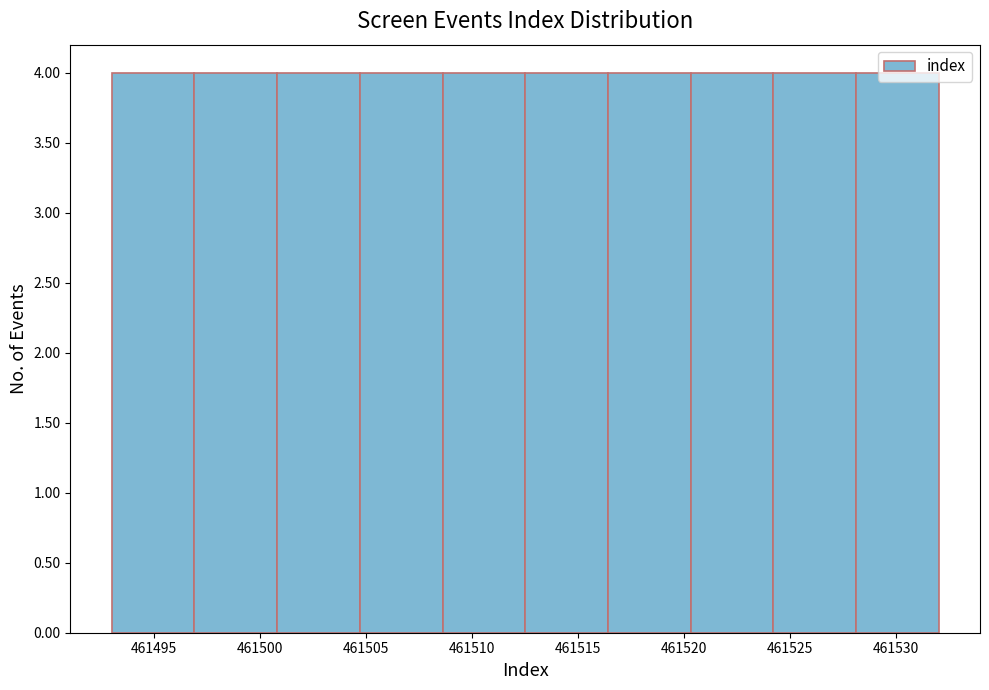

Reading left to right, transcribe this chart: for each bar, give the range it covers on the x-axis and its height. Neither the bar edges nor the heights are printed on the chart, so give them approximately, as read against the axes.

461493.0 to 461496.9: 4
461496.9 to 461500.8: 4
461500.8 to 461504.7: 4
461504.7 to 461508.6: 4
461508.6 to 461512.5: 4
461512.5 to 461516.4: 4
461516.4 to 461520.3: 4
461520.3 to 461524.2: 4
461524.2 to 461528.1: 4
461528.1 to 461532.0: 4